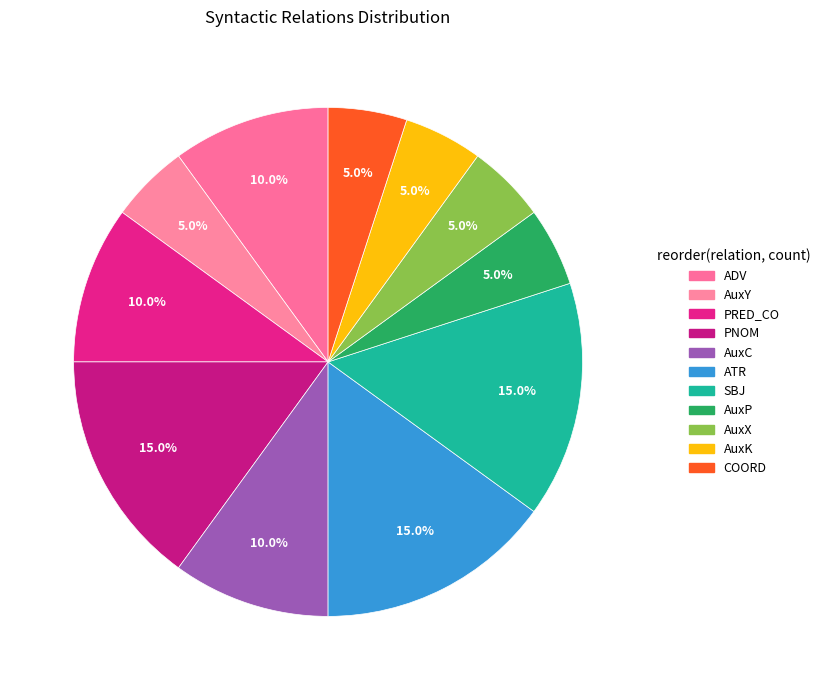

How many slices are in this pie chart?

11